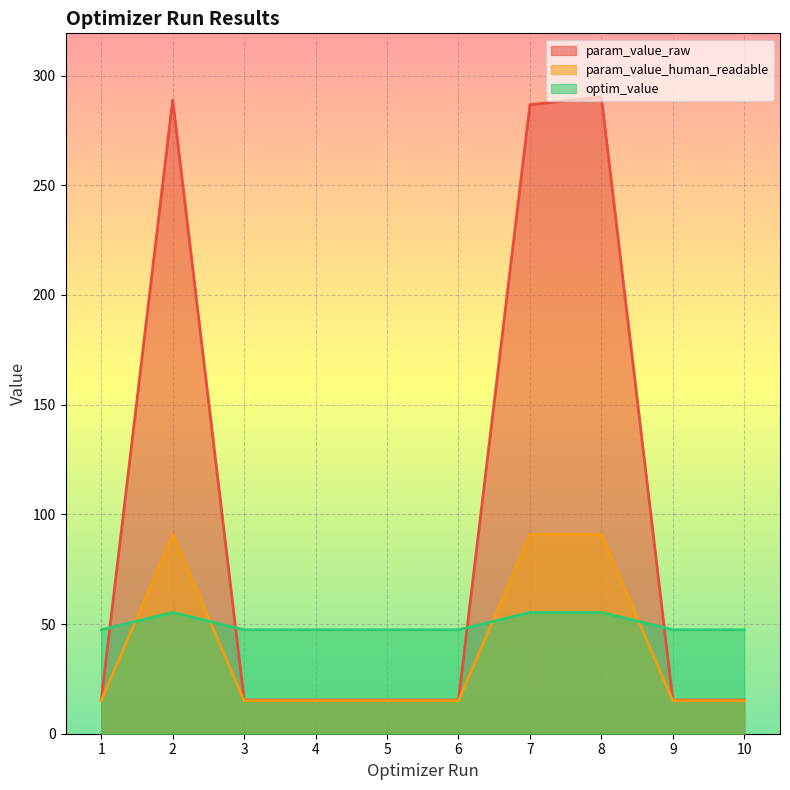

What are all the series names shown in the legend?

param_value_raw, param_value_human_readable, optim_value